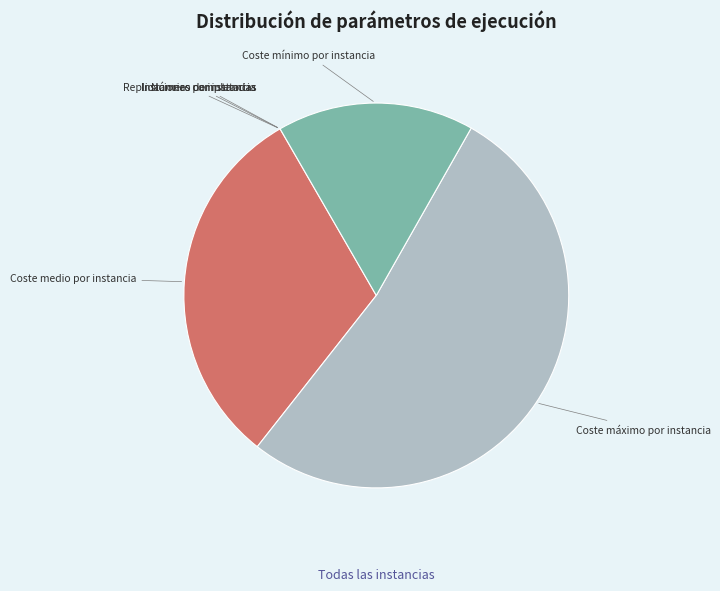

Is there a majority slice in this chart?

Yes